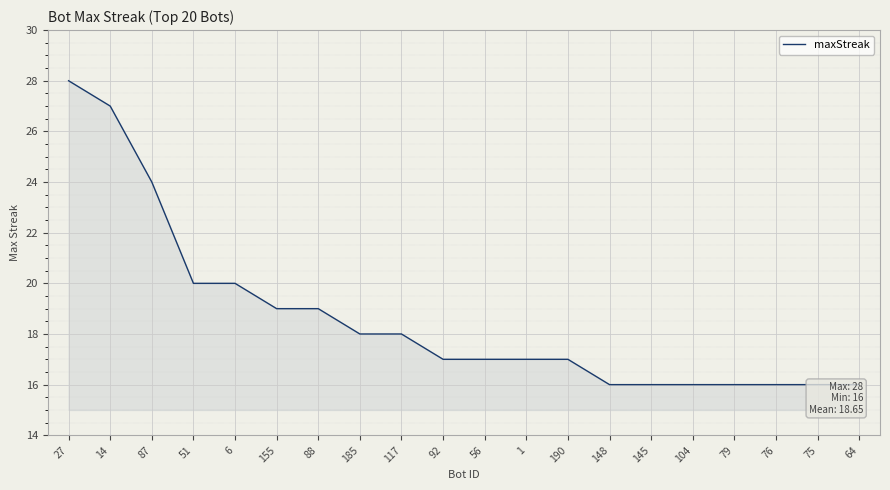

Rank the categories by value from lowest to highest.

148, 145, 104, 79, 76, 75, 64, 92, 56, 1, 190, 185, 117, 155, 88, 51, 6, 87, 14, 27